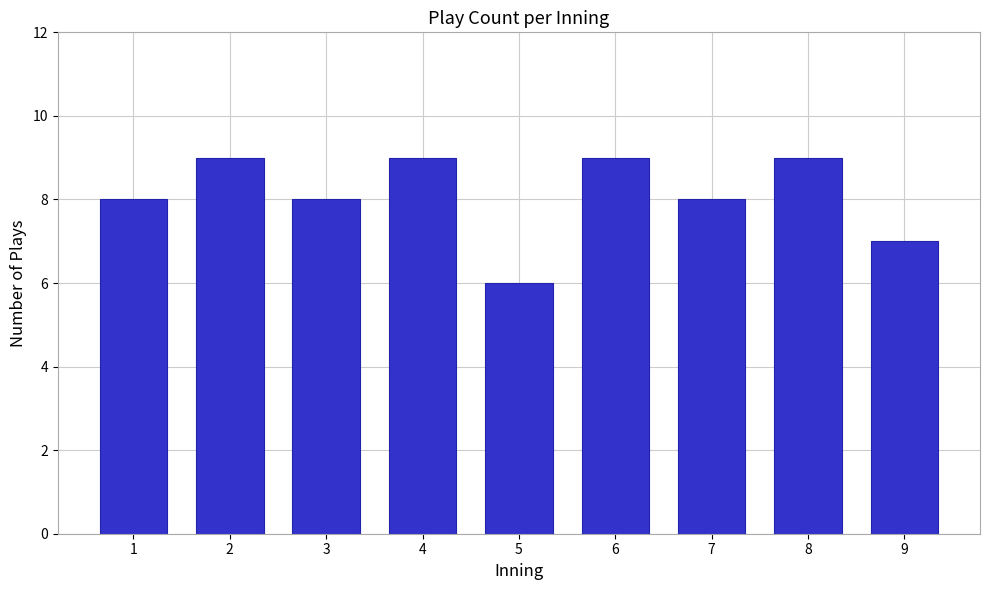

Reading left to right, what are all the values shown in this chart?

8	9	8	9	6	9	8	9	7